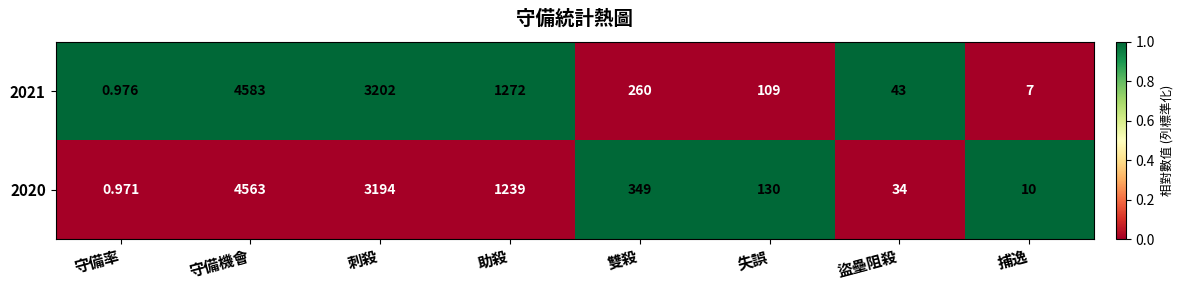

At how many categories does at least one series exceed 0?

8